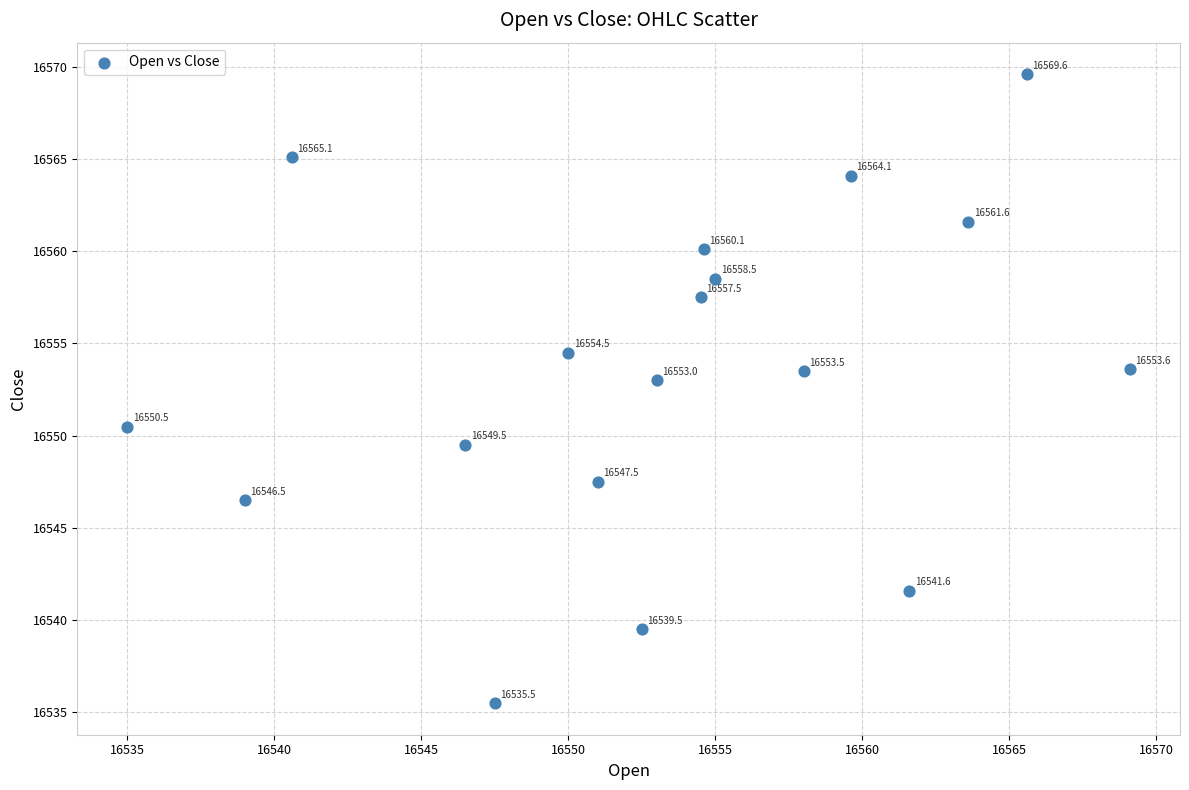

What is the range of Y values (max minus min)?

34.1